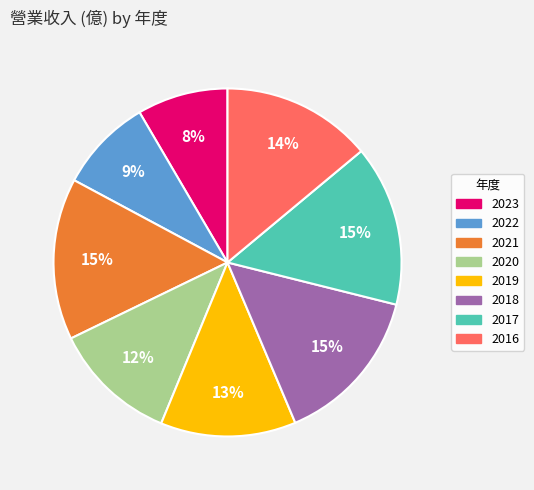

To the nearest percent, what is the difference between the 2017 and 2023 slice percentages?

7%